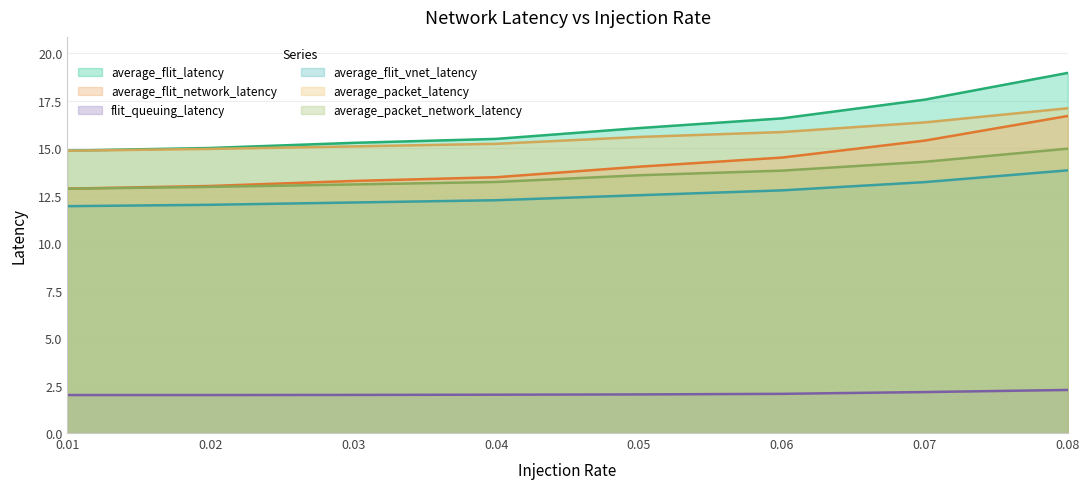

What is the difference between the highest and lowest values at 0.08?

16.7